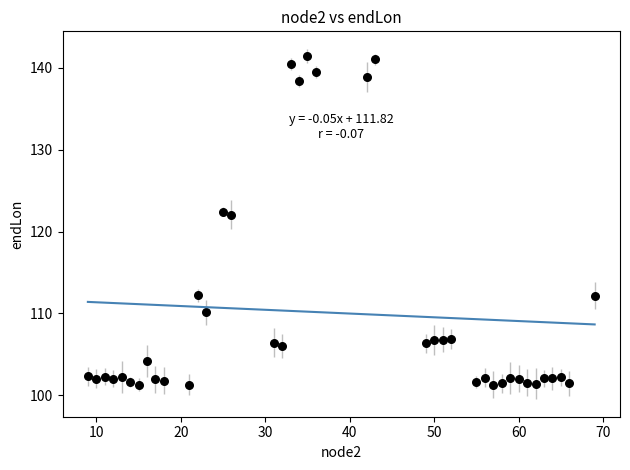

What is the range of Y values (max minus min)?

40.2